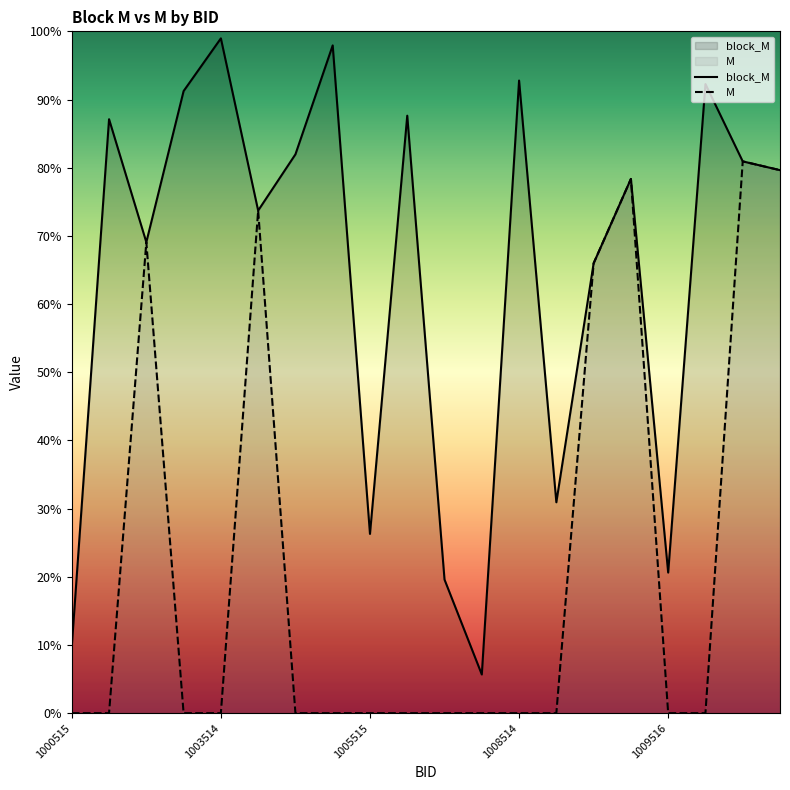

Rank the series by their average value, from highest to lowest.

block_M, M